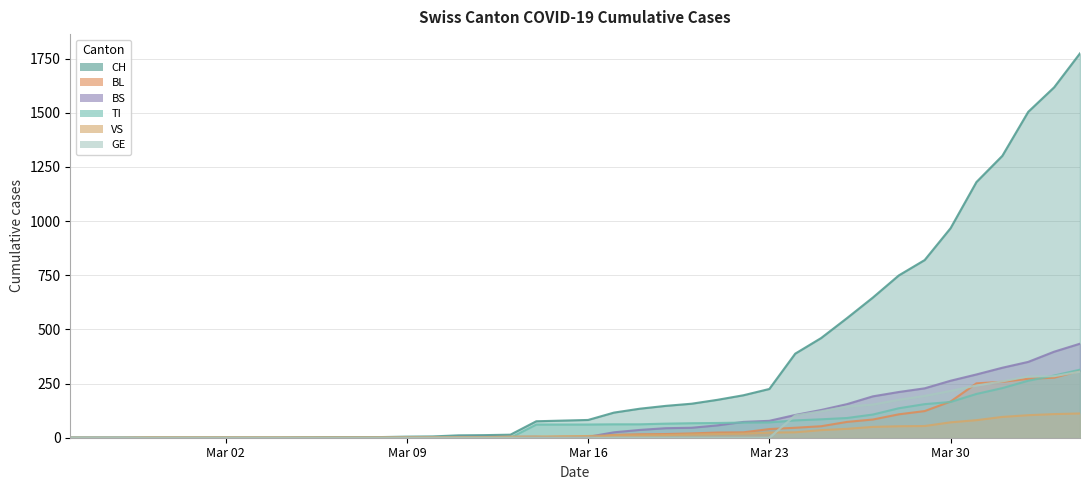

What is the maximum value shown in the chart?

1774